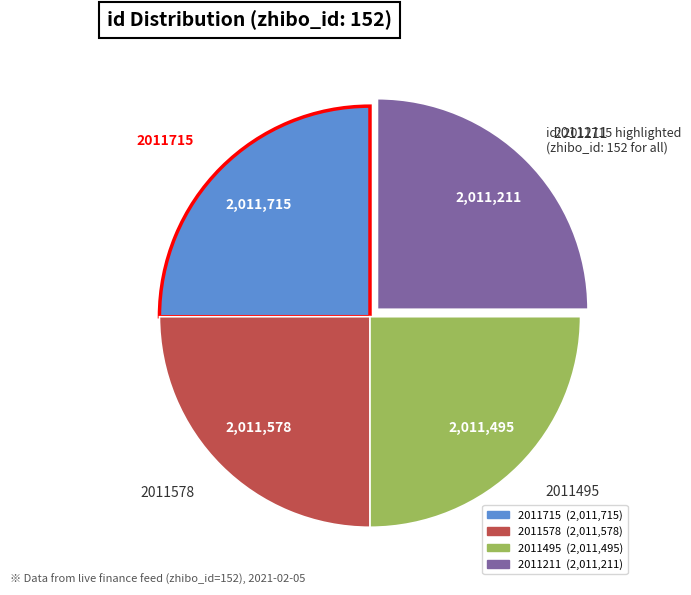

The 2011715 slice represents 17% of the pie. True or false?

False